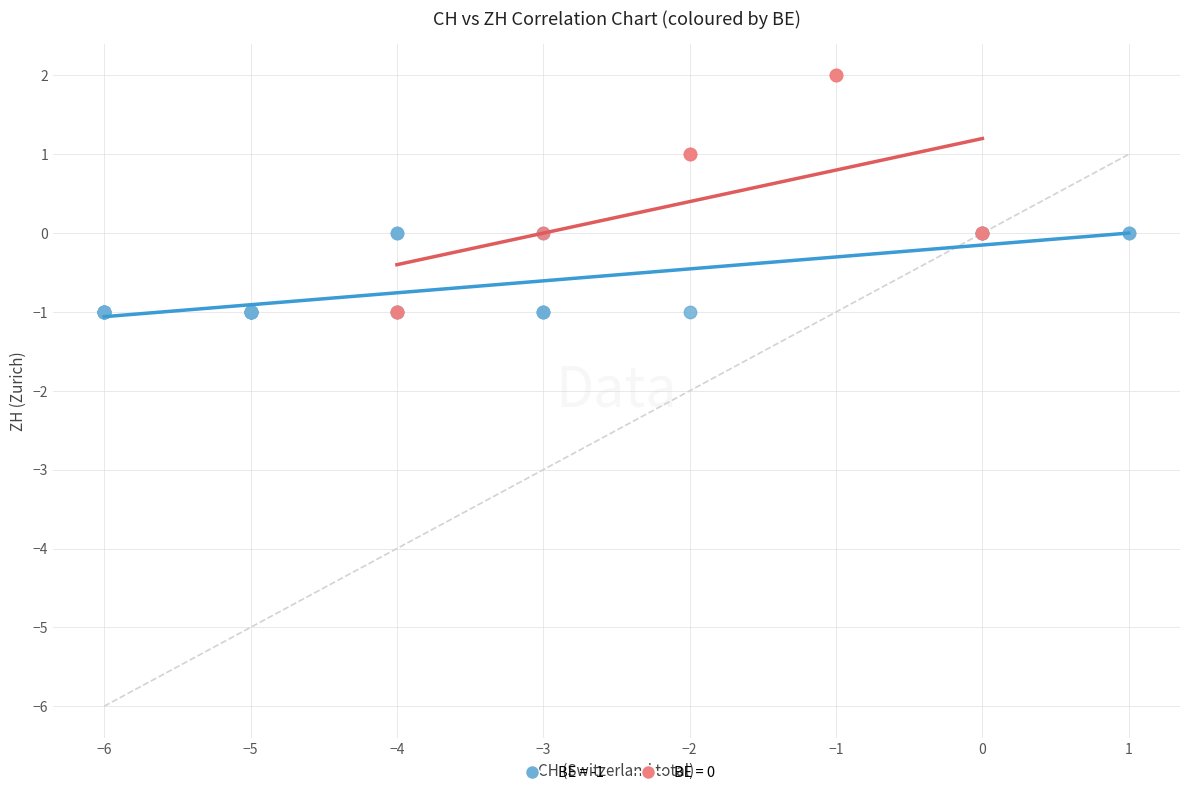

Which series reaches the maximum Y coordinate?

BE = 0